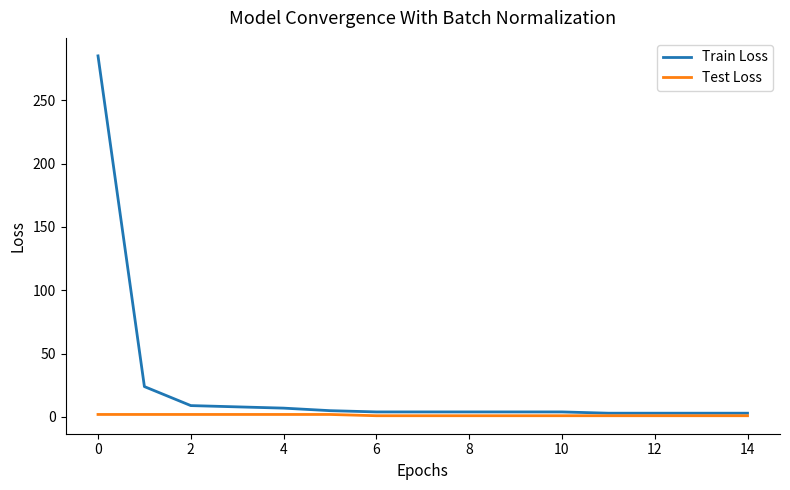

List the series in order of their overall mean, lowest first.

Test Loss, Train Loss